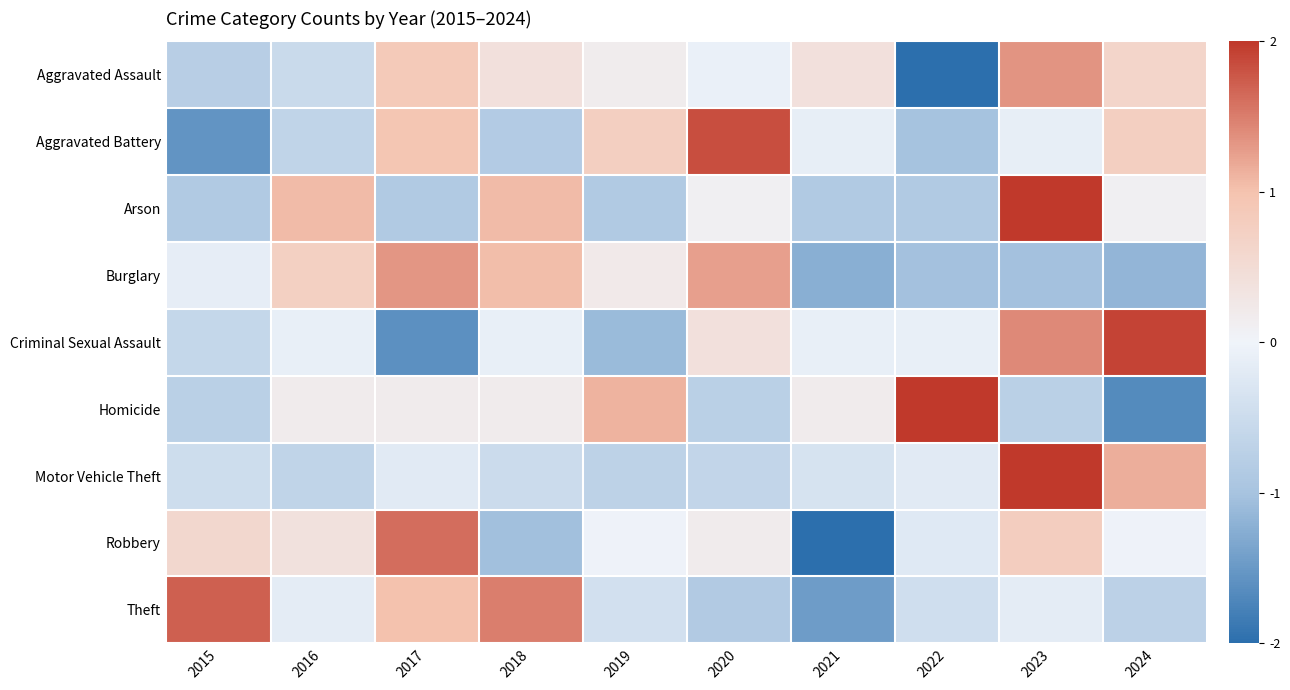

Which label corresponds to the largest value in the chart?

2023